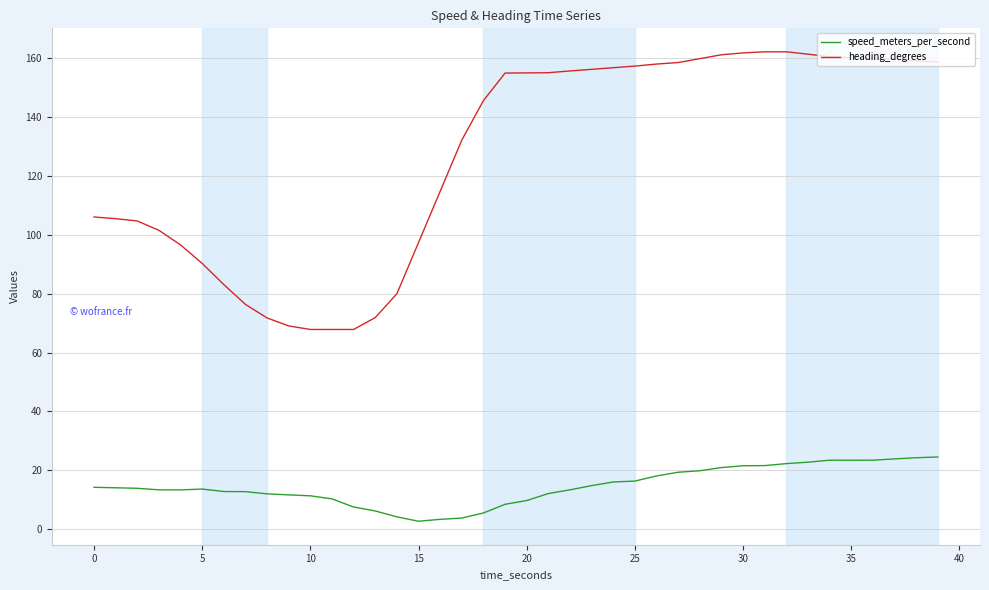

What is the difference between the maximum and minimum values in the speed_meters_per_second series?

21.8